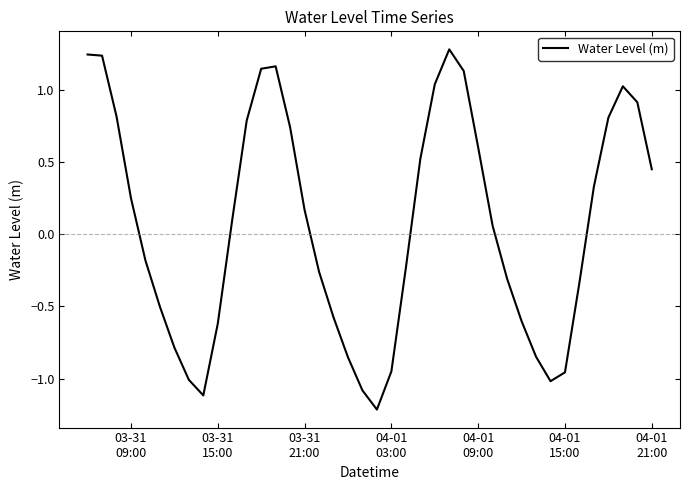

What is the smallest value displayed?

-1.2